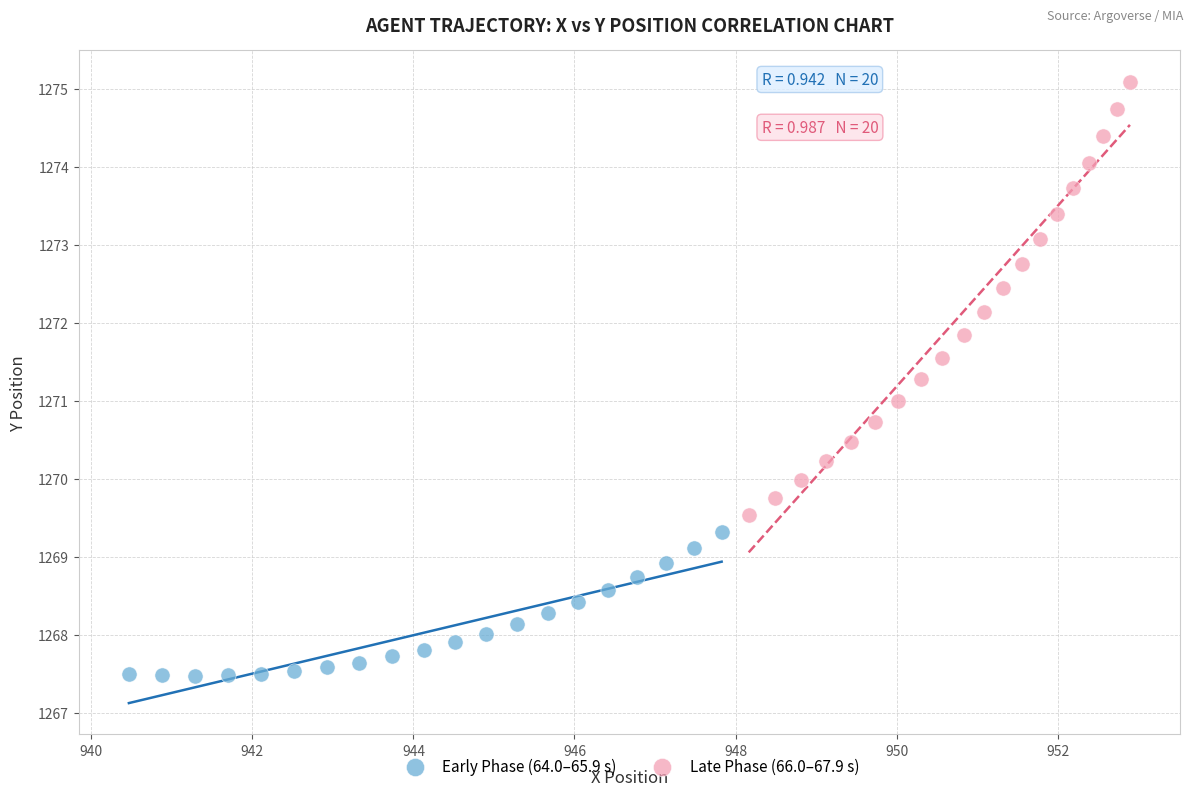

Which series contains the lowest Y value?

Early Phase (64.0–65.9 s)